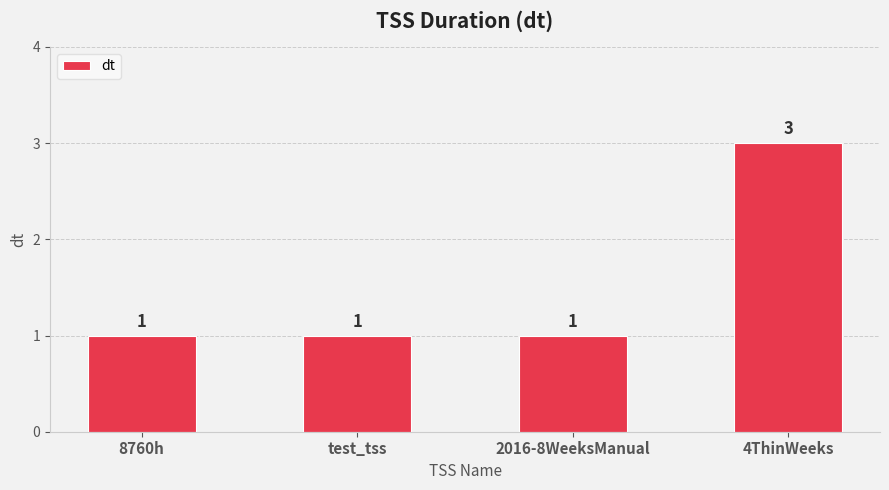

What is the minimum value shown in the chart?

1